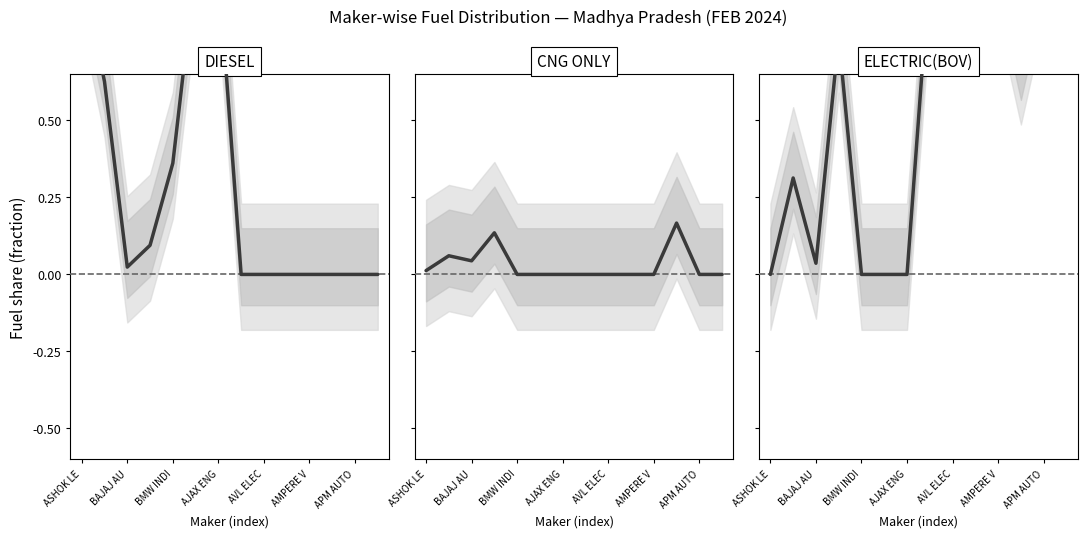

Reading left to right, extract all data points from this chart.

DIESEL: 1.0	0.6	0.0	0.1	0.4	1.0	1.0	0.0	0.0	0.0	0.0	0.0	0.0	0.0
CNG ONLY: 0.0	0.1	0.0	0.1	0.0	0.0	0.0	0.0	0.0	0.0	0.0	0.2	0.0	0.0
ELECTRIC(BOV): 0.0	0.3	0.0	0.8	0.0	0.0	0.0	1.0	1.0	1.0	1.0	0.7	1.0	1.0